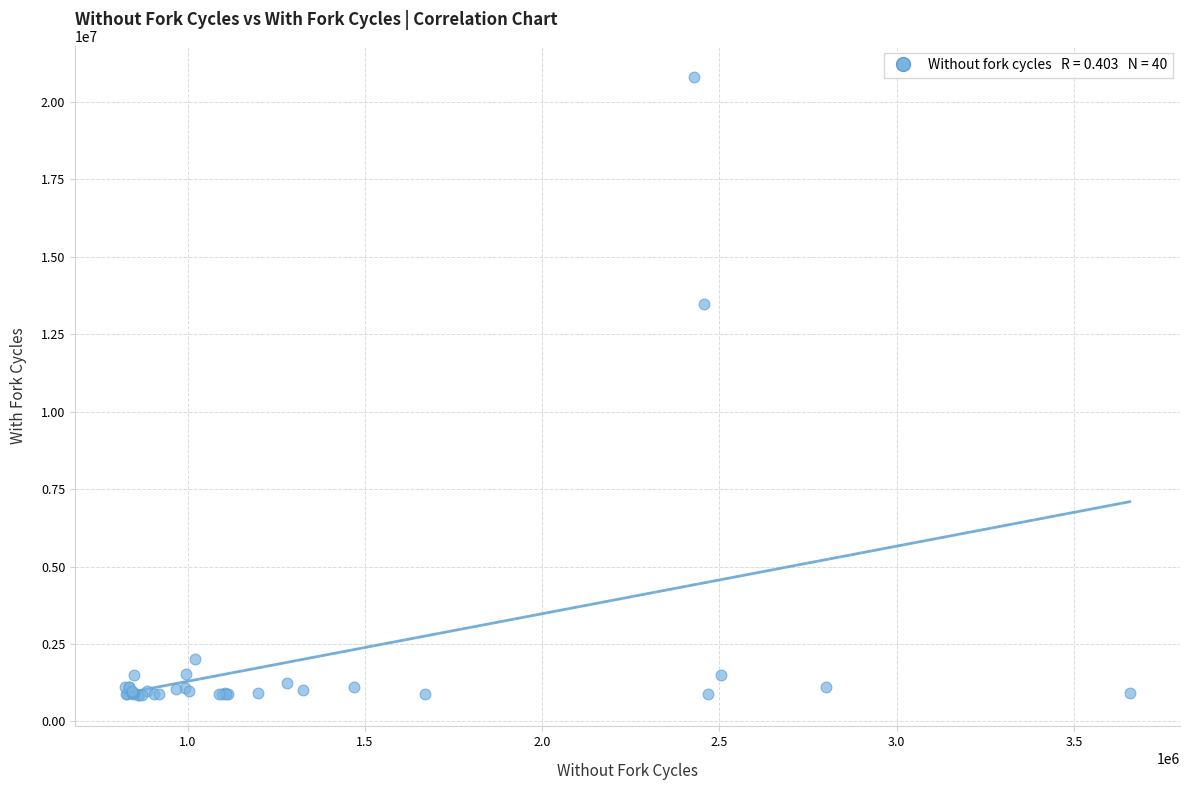

What Y value in the scatter plot is closest to 10822654?

13460768